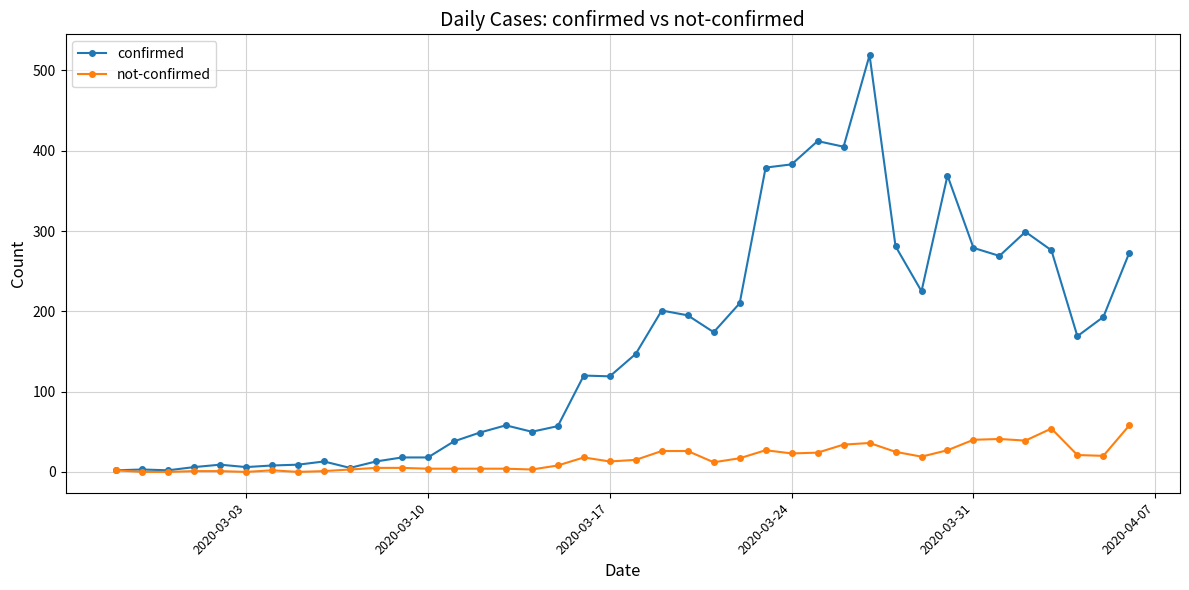

What are all the series names shown in the legend?

confirmed, not-confirmed